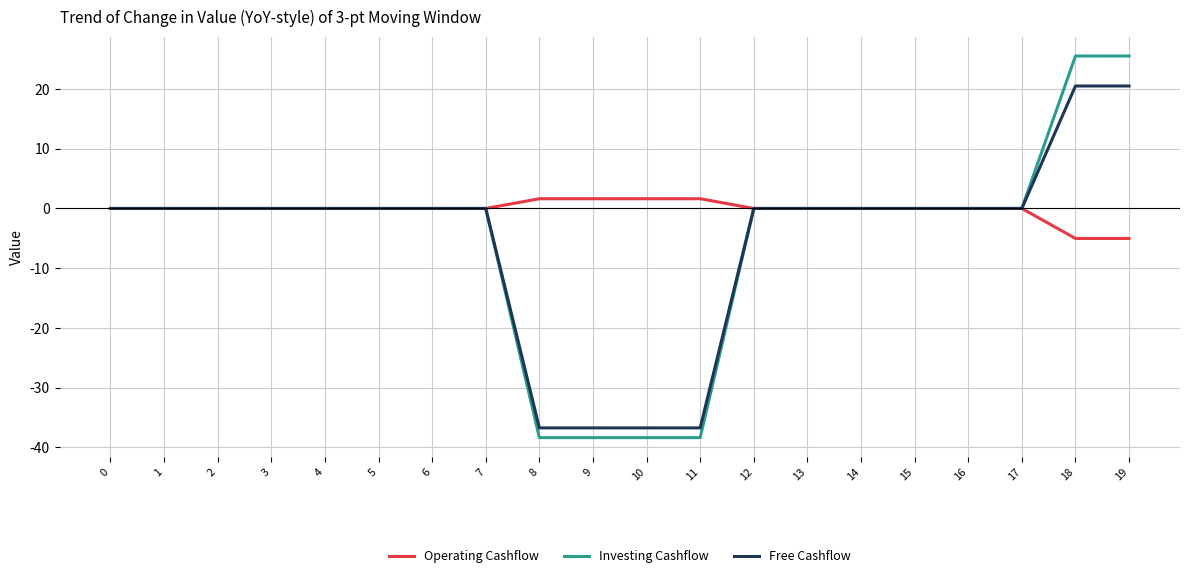

At how many categories does at least one series exceed 6?

2